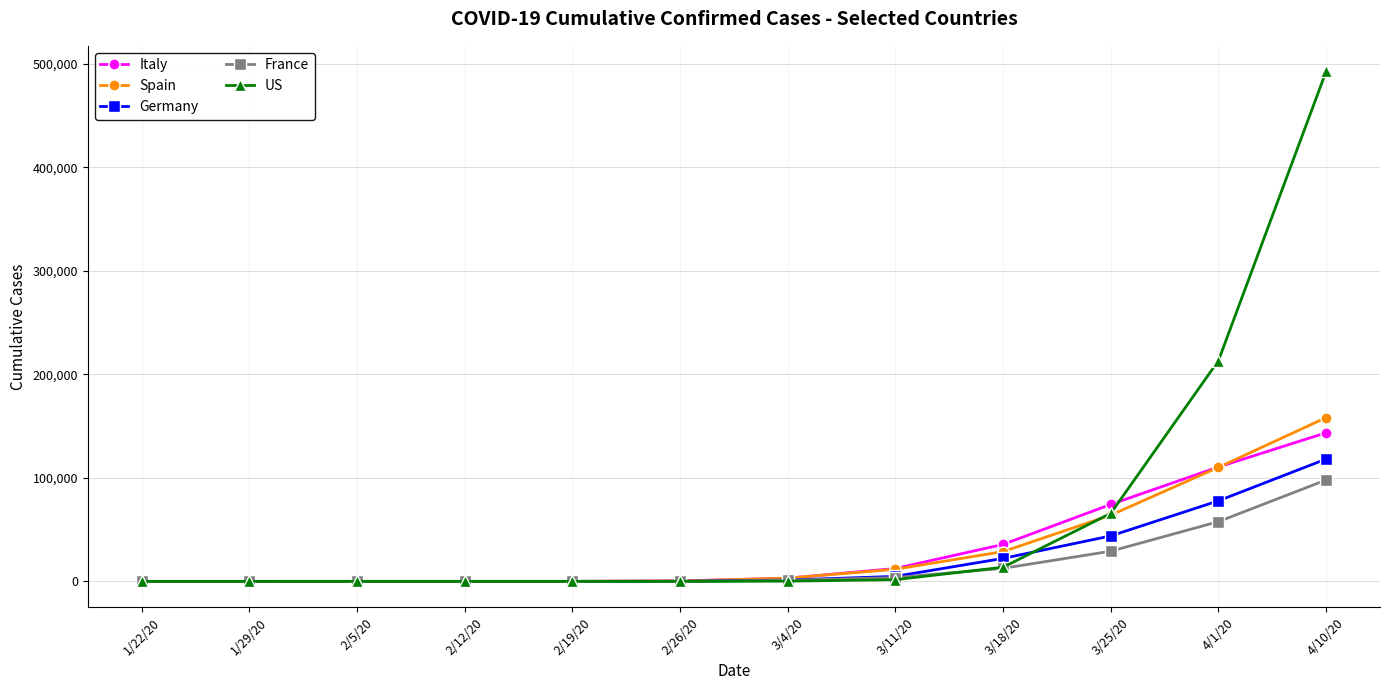

What is the greatest value displayed?

492881